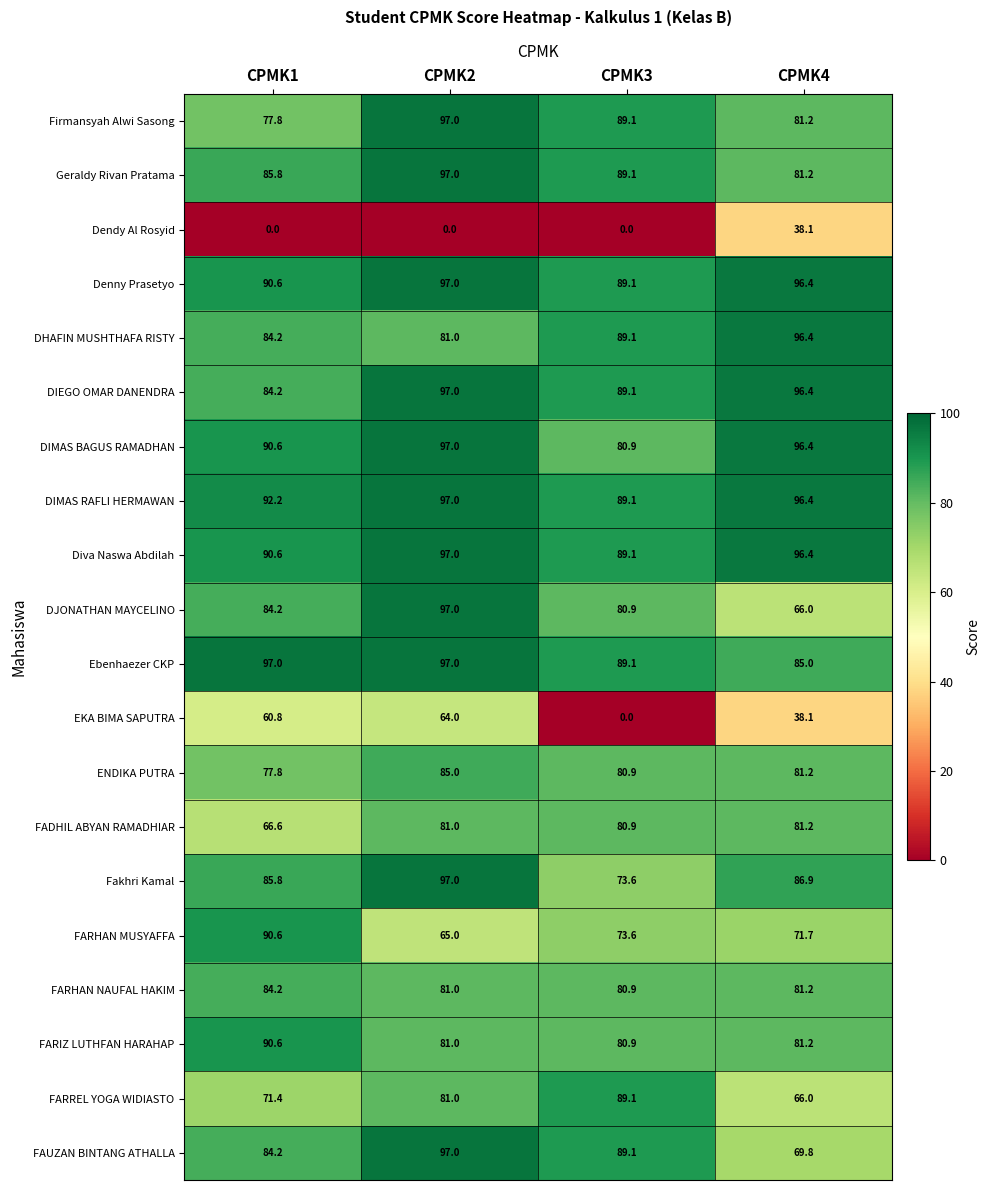

True or false: Firmansyah Alwi Sasong has a value of 32.2 at CPMK4.

False